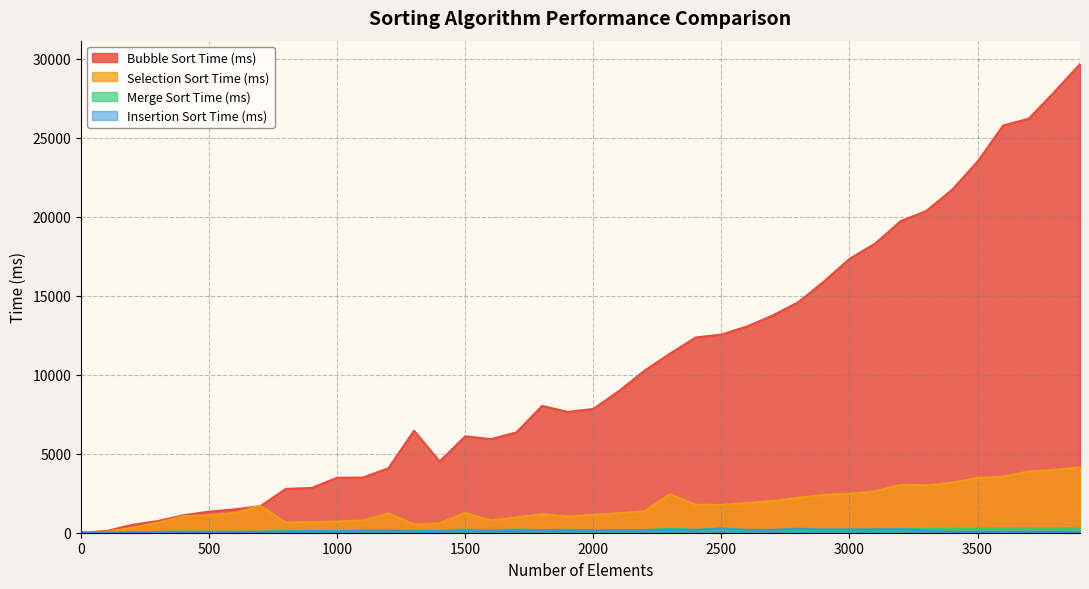

Does the chart have visible grid lines?

Yes